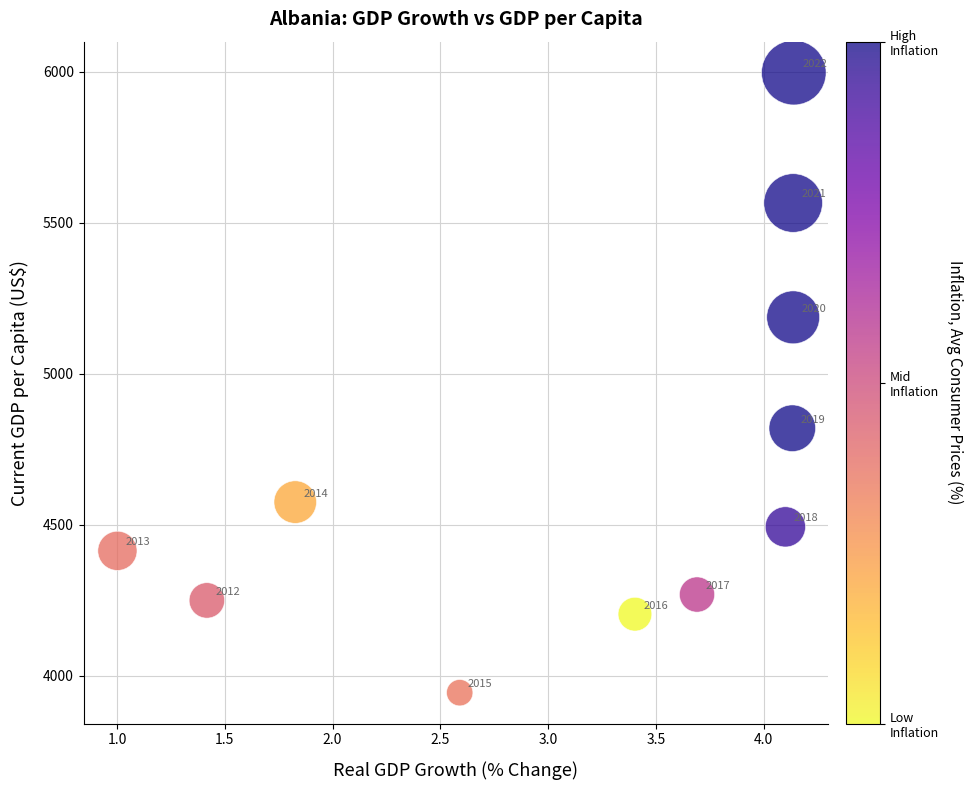

What is the range of X values (max minus min)?

3.1